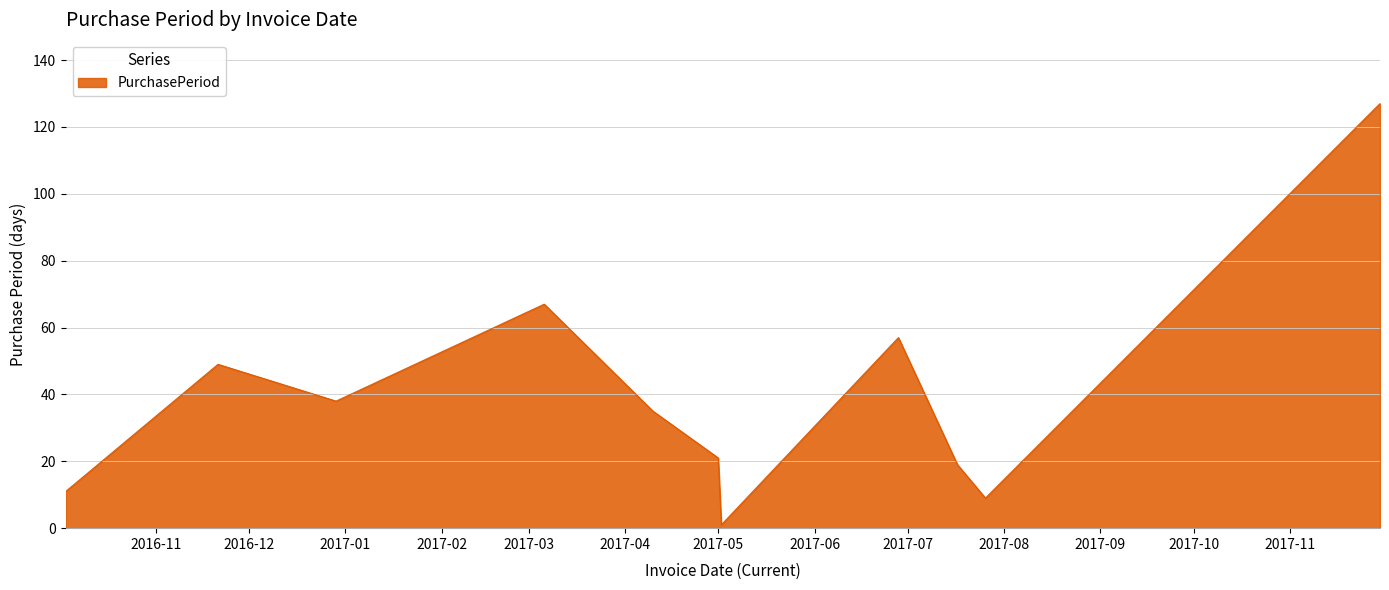

Reading left to right, transcribe all the data shown in this chart.

11	49	38	67	35	21	1	57	19	9	127